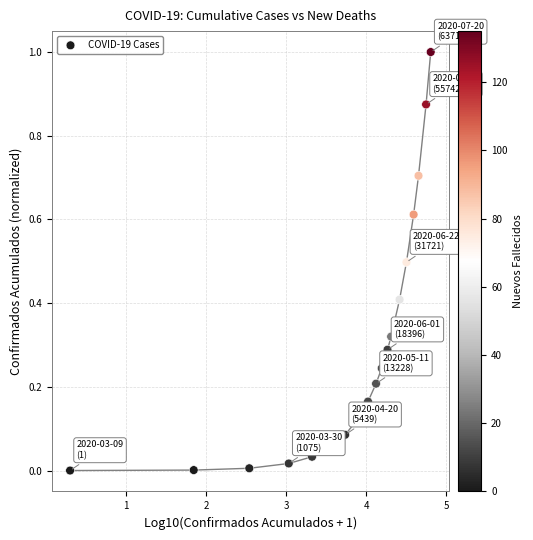

What is the range of Y values (max minus min)?

1.0